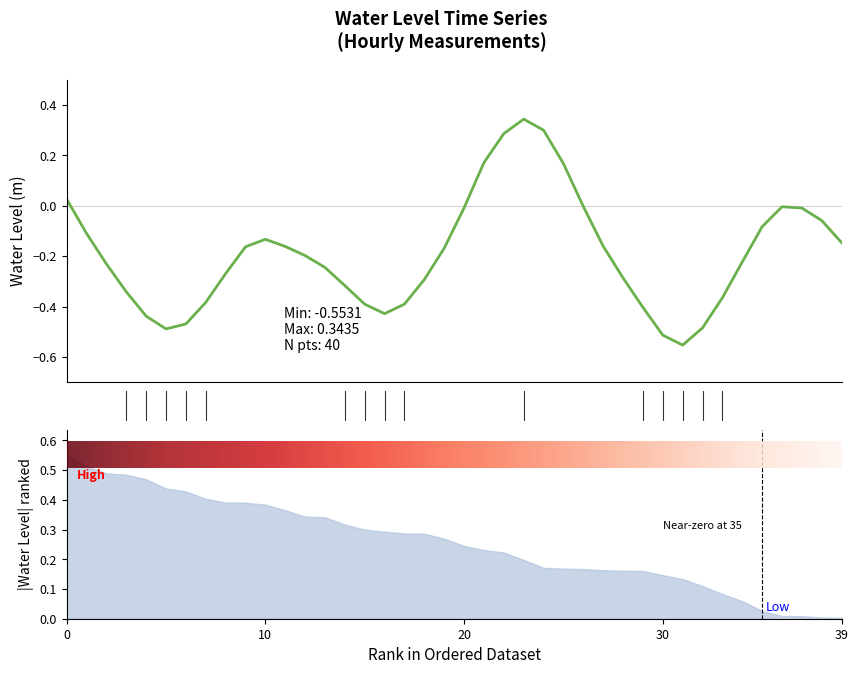

Is it true that the value at 2023-03-30 20:00 is -0.0?

True